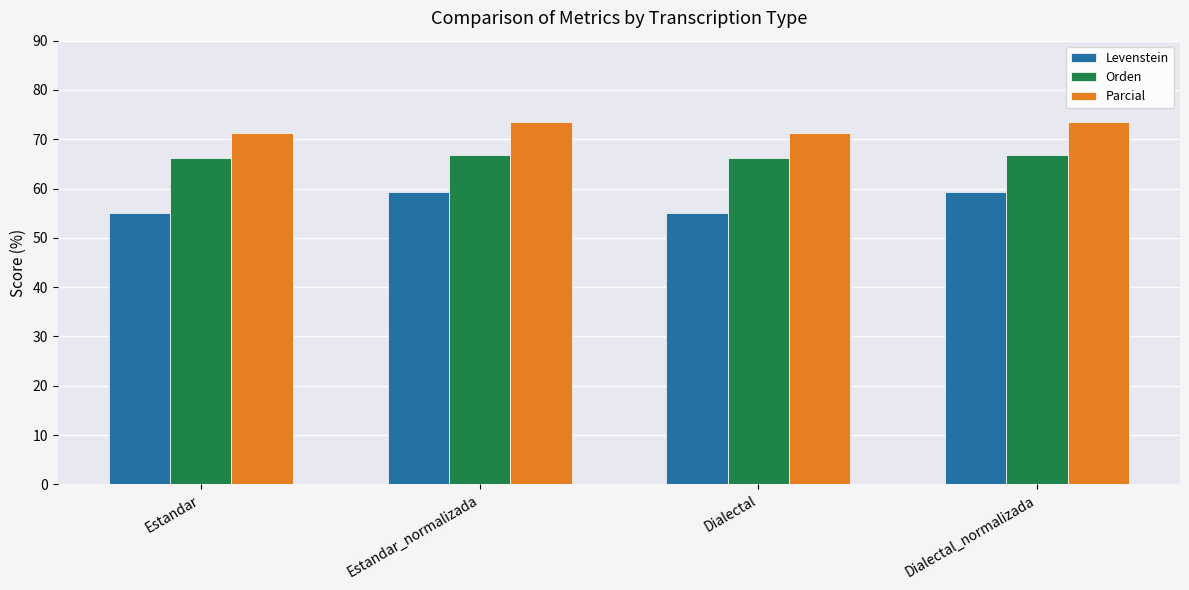

Is it true that Levenstein equals 95.8 at Dialectal_normalizada?

False